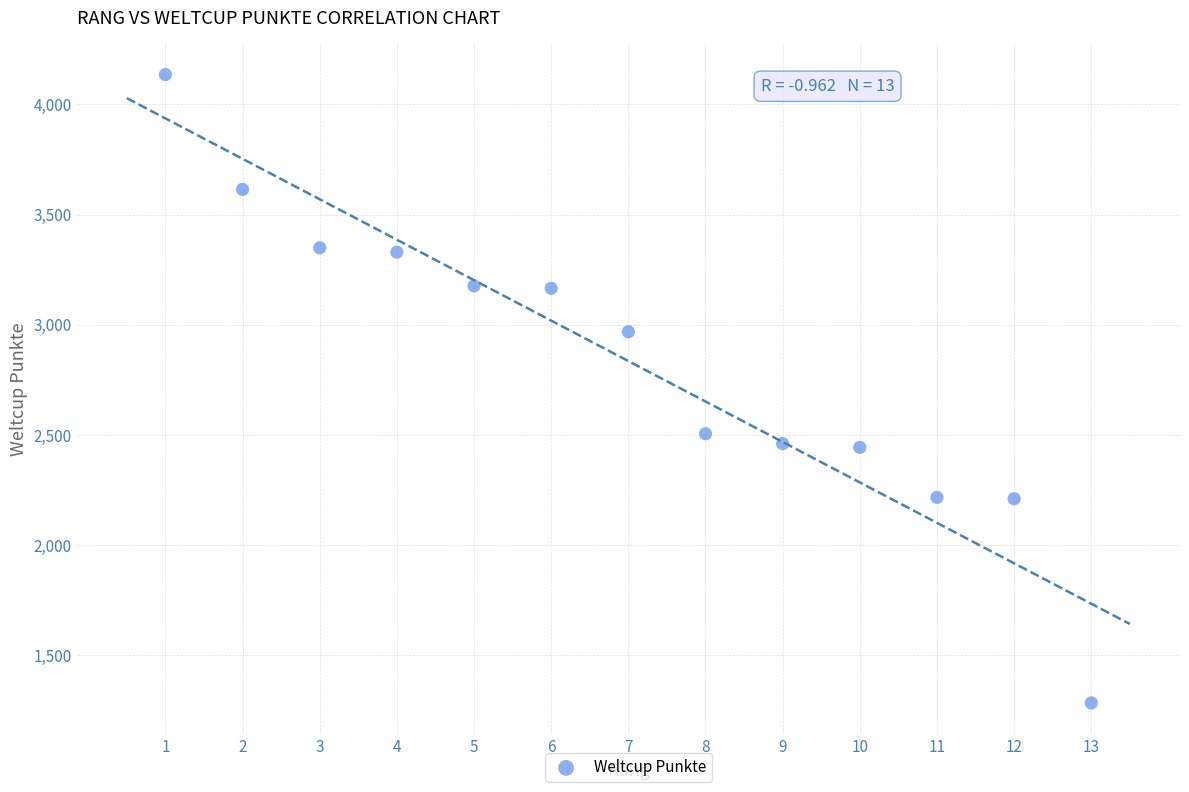

What Y value in the scatter plot is closest to 2709?

2505